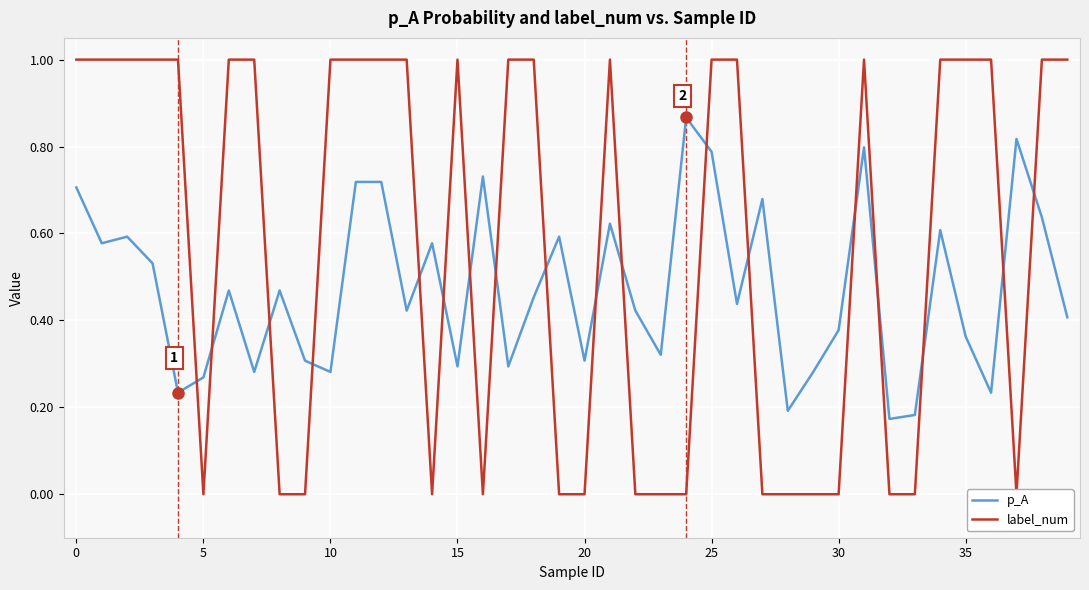

Reading left to right, what are all the values shown in this chart?

p_A: 0.7	0.6	0.6	0.5	0.2	0.3	0.5	0.3	0.5	0.3	0.3	0.7	0.7	0.4	0.6	0.3	0.7	0.3	0.5	0.6	0.3	0.6	0.4	0.3	0.9	0.8	0.4	0.7	0.2	0.3	0.4	0.8	0.2	0.2	0.6	0.4	0.2	0.8	0.6	0.4
label_num: 1.0	1.0	1.0	1.0	1.0	0.0	1.0	1.0	0.0	0.0	1.0	1.0	1.0	1.0	0.0	1.0	0.0	1.0	1.0	0.0	0.0	1.0	0.0	0.0	0.0	1.0	1.0	0.0	0.0	0.0	0.0	1.0	0.0	0.0	1.0	1.0	1.0	0.0	1.0	1.0